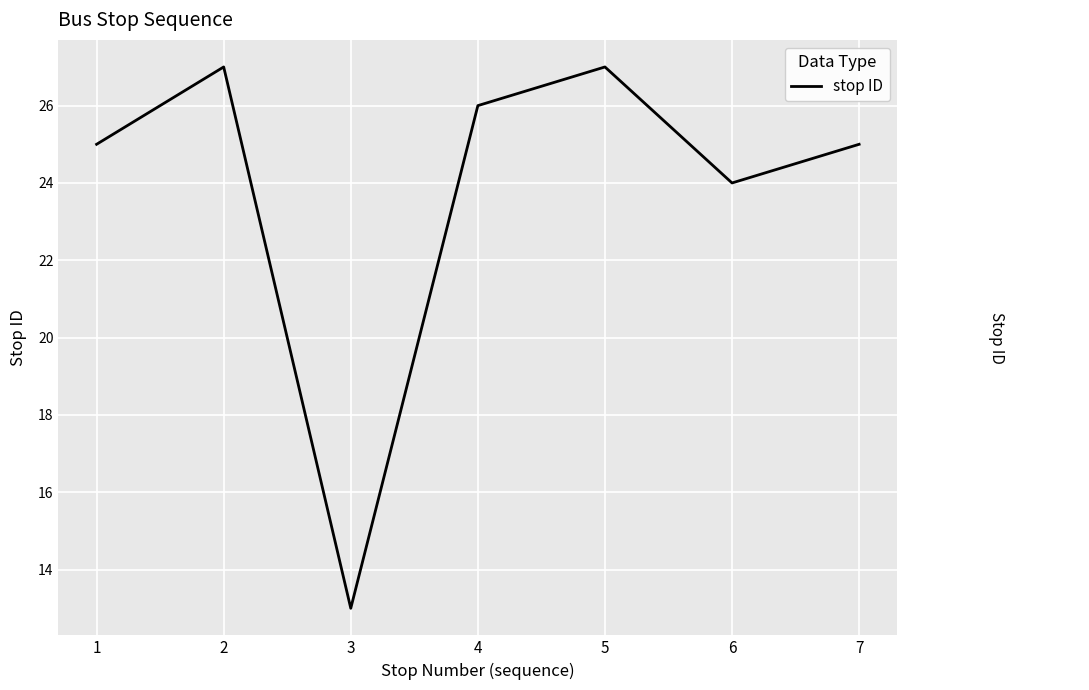

What is the sum of all values?

167